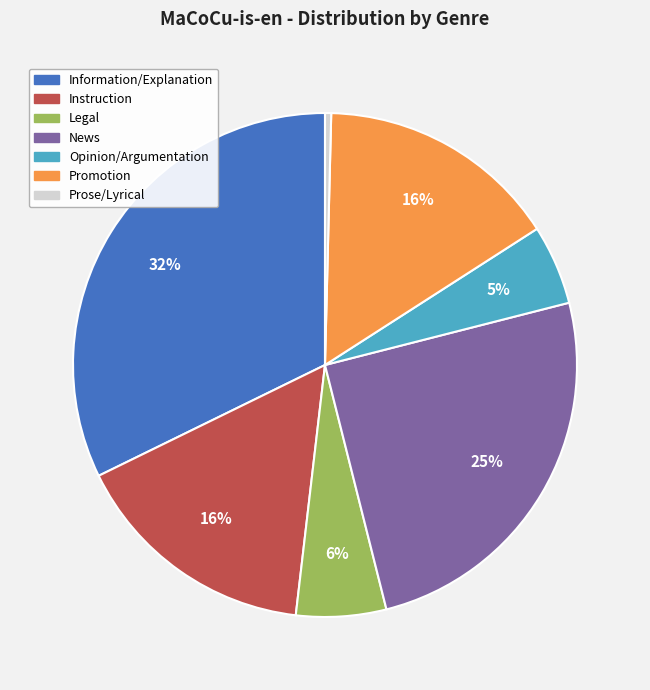

Is there any slice that represents more than half of the pie?

No